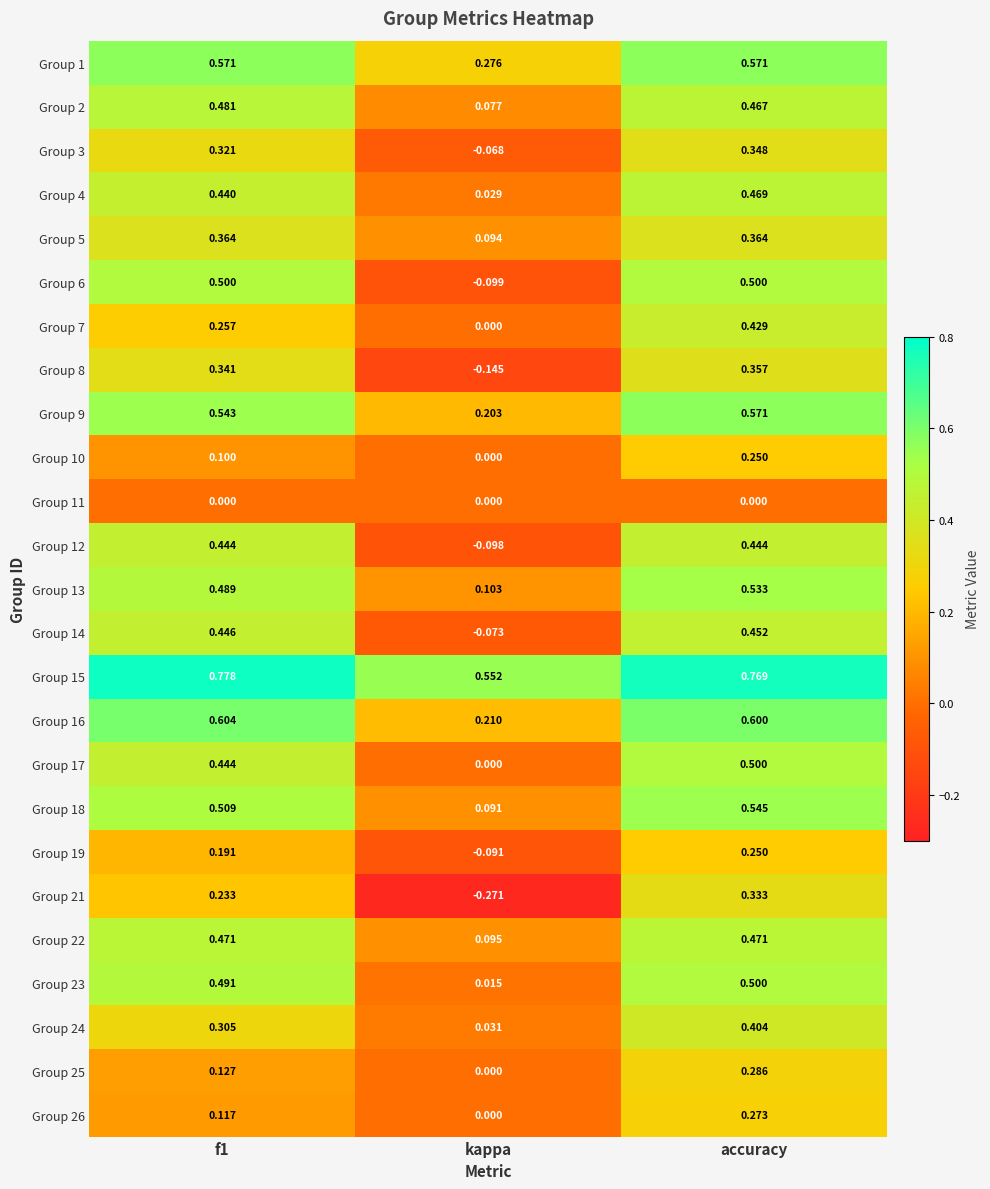

Is the value of Group 18 at kappa greater than the value of Group 1 at f1?

No